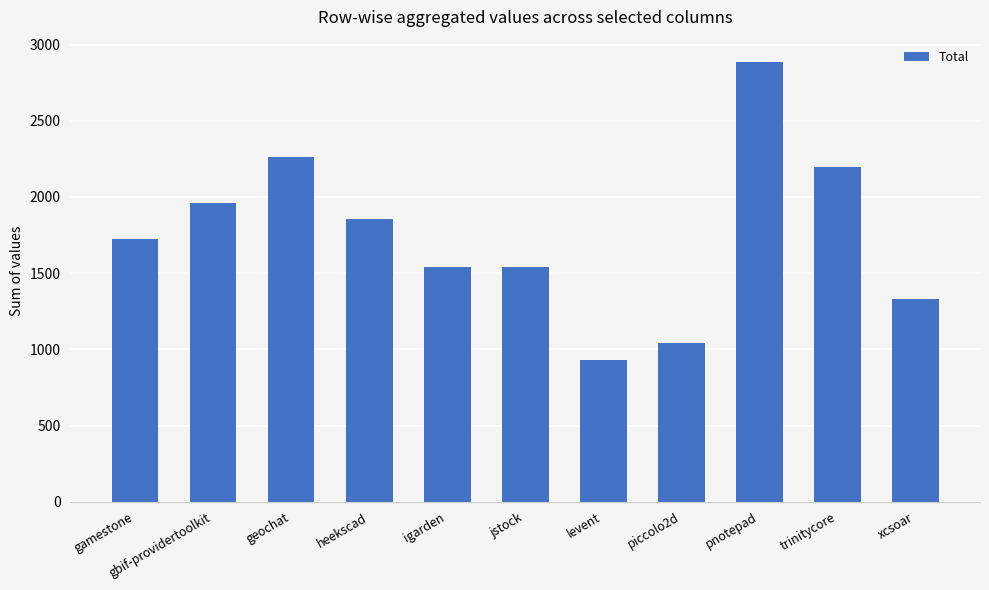

Are the bars horizontal?

No